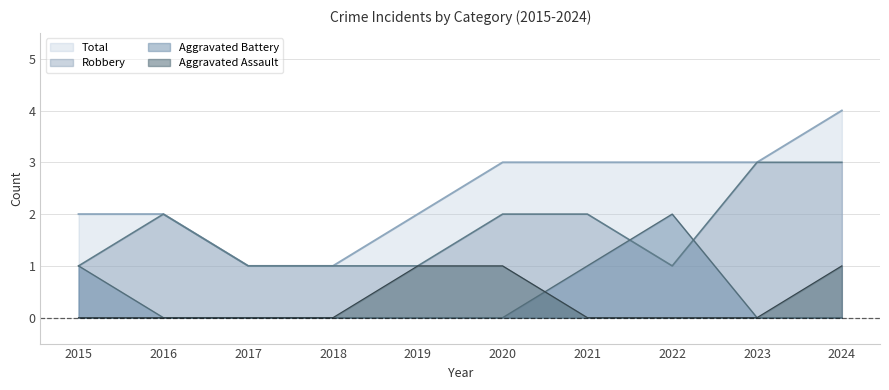

What are all the series names shown in the legend?

Total, Robbery, Aggravated Battery, Aggravated Assault